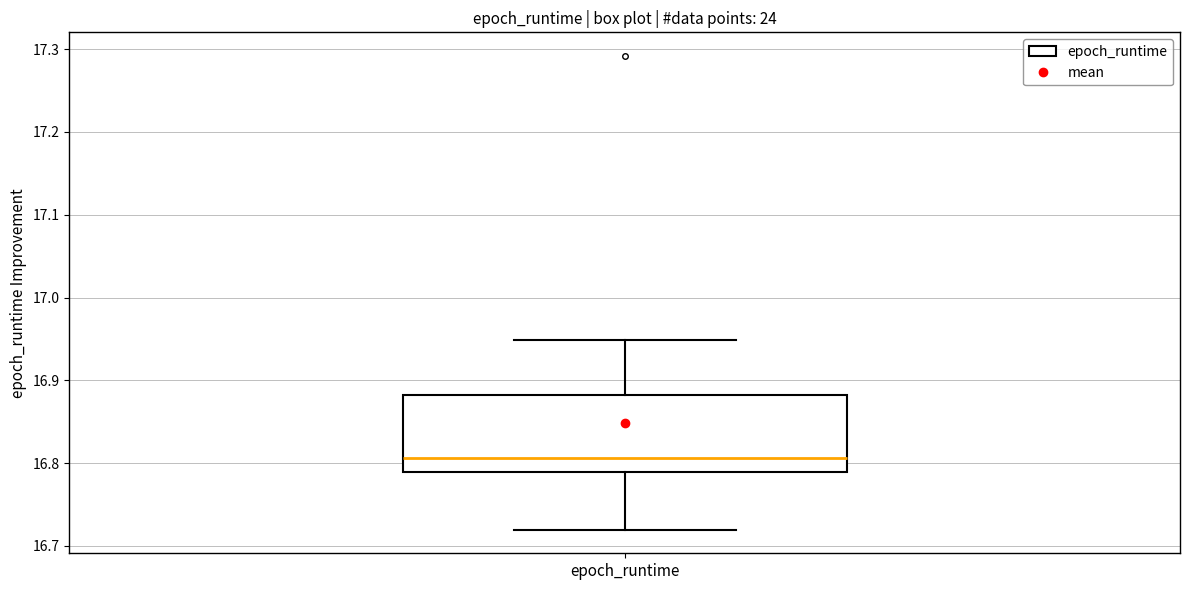

Read this box plot against the y-axis: the position of the median line, the range covered by the box, and the ends of both whiskers. The values are not printed on the chart, so give them approximately, as read against the axis.

median 16.81, box 16.79 to 16.88, whiskers 16.72 to 16.95